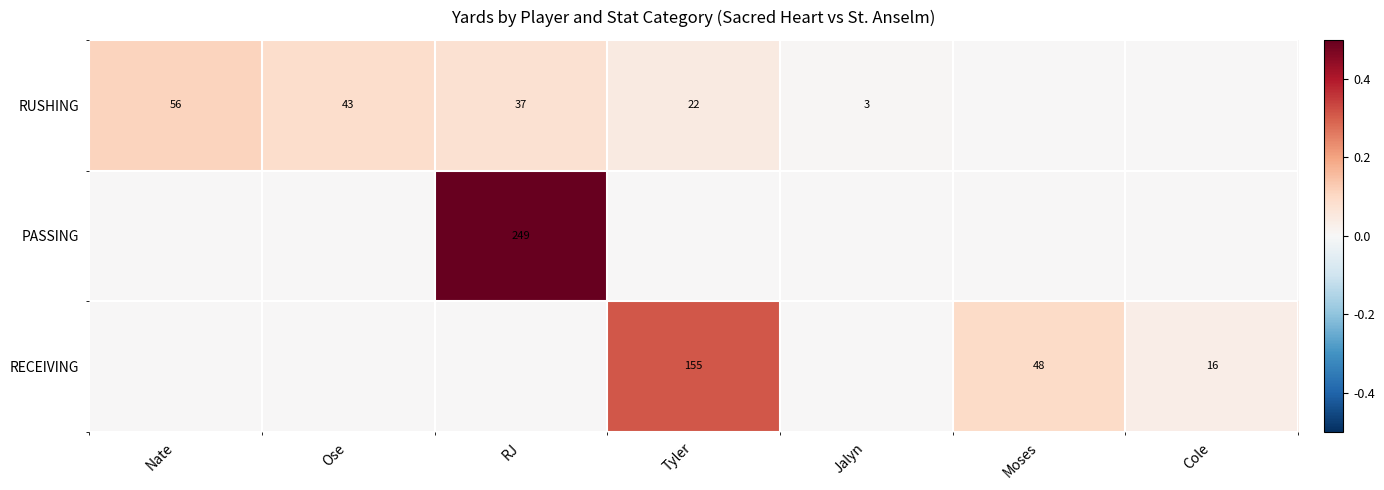

At how many categories does at least one series exceed 0?

7